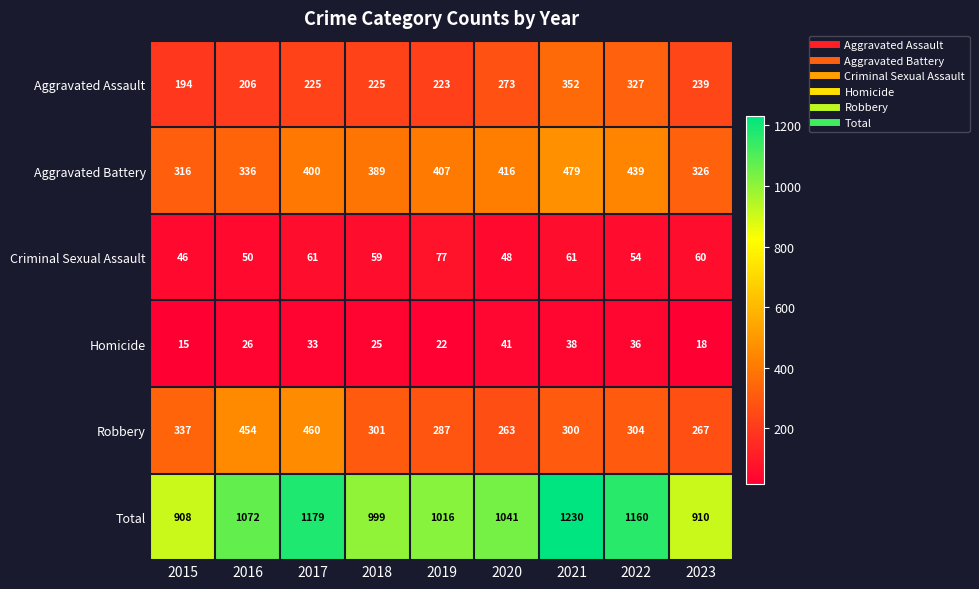

What is the highest value of the Robbery series?

460